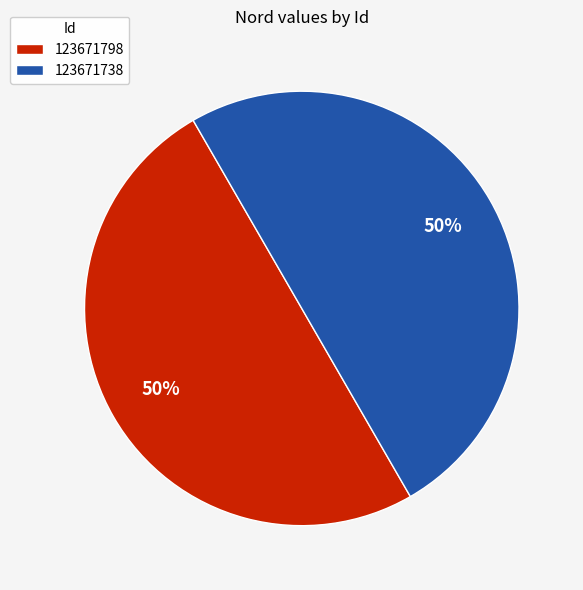

Is the sum of 123671738 and 123671798 greater than half?

Yes